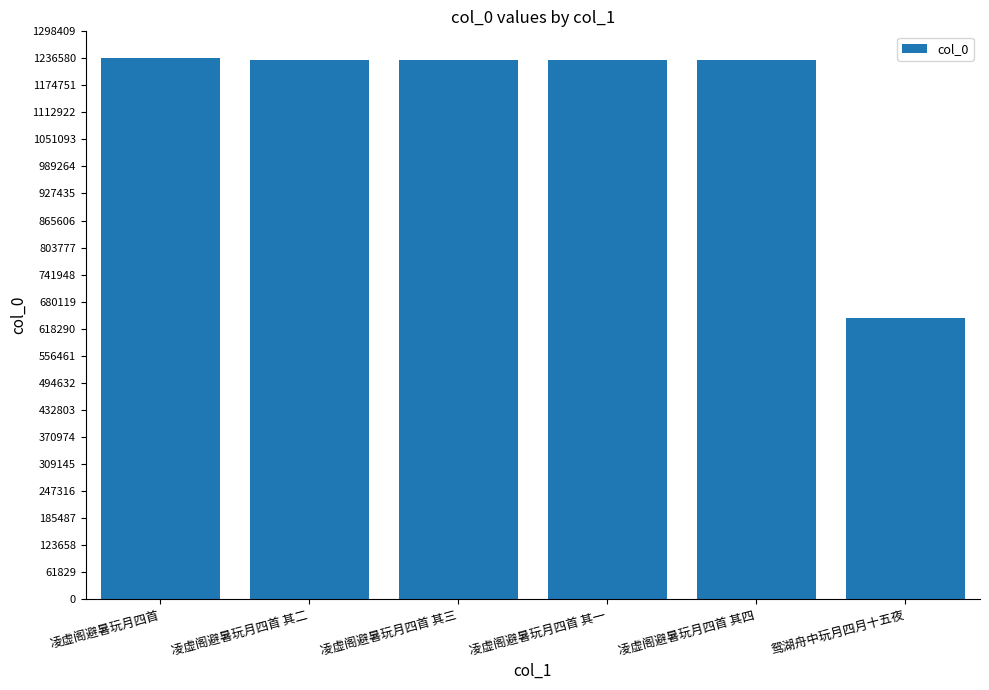

Which category has the lowest value across all series?

鸳湖舟中玩月四月十五夜